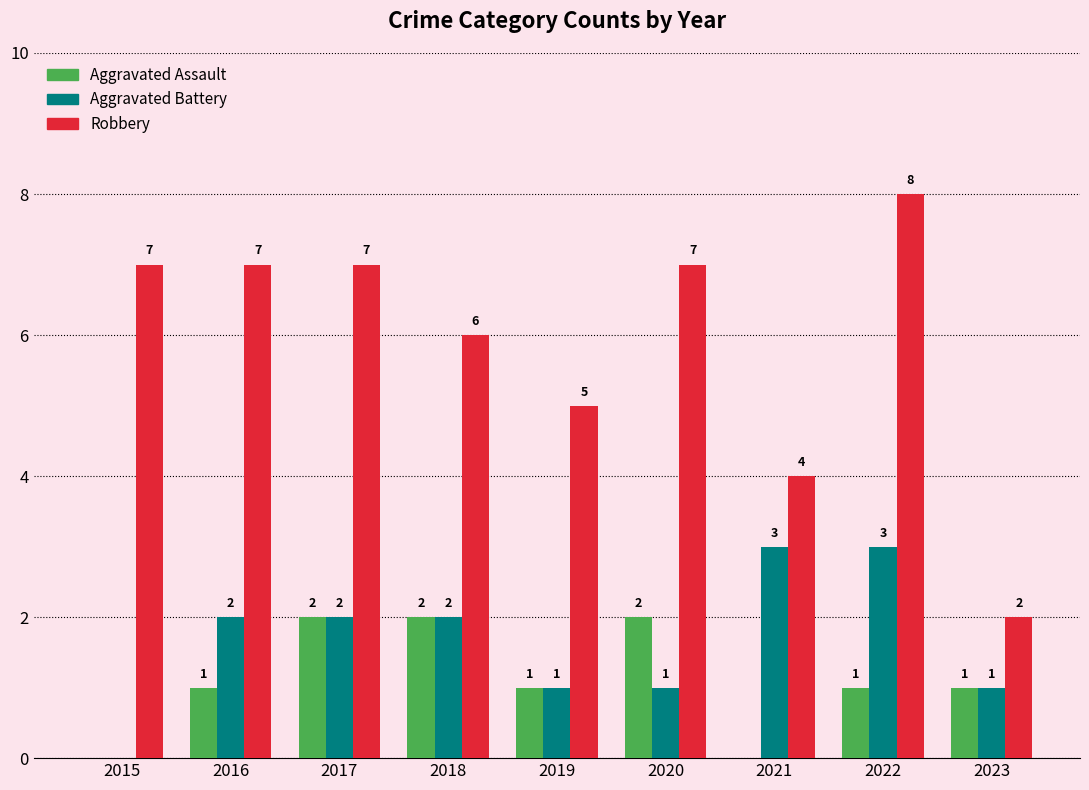

How many data points does each series have?

9